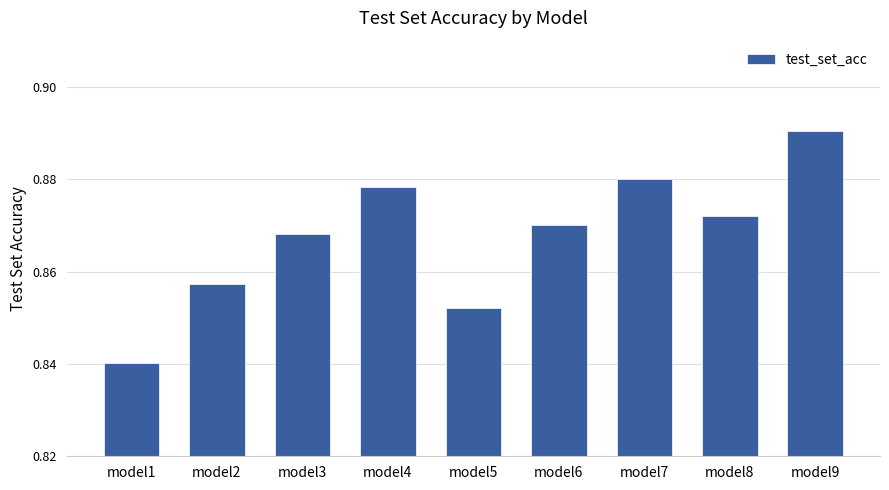

Is it true that the value at model9 is 1.3?

False